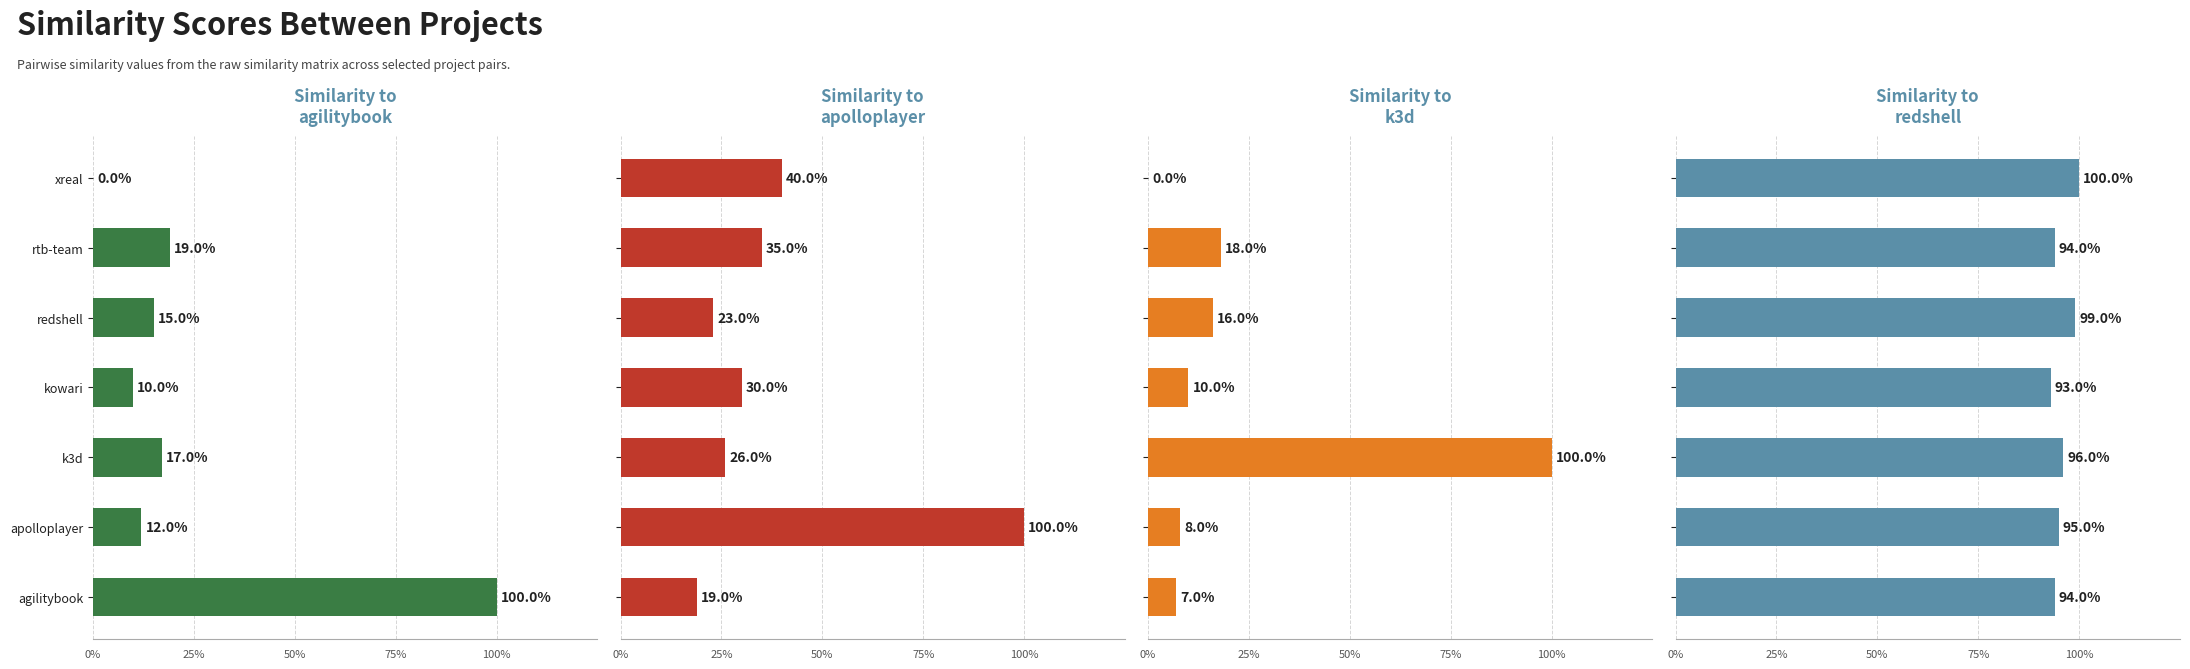

What is the difference between the second highest and minimum values in the k3d.csv series?

0.2